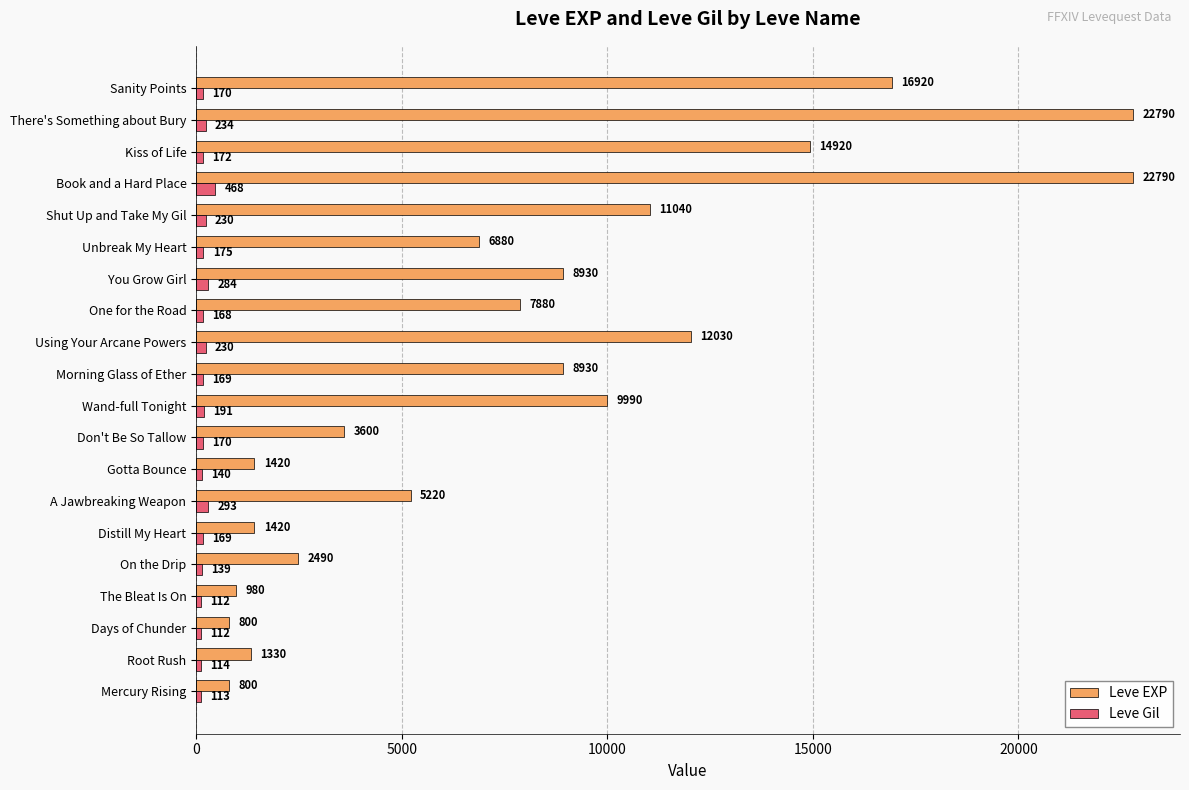

At which label is Leve Gil closest to 290?

A Jawbreaking Weapon